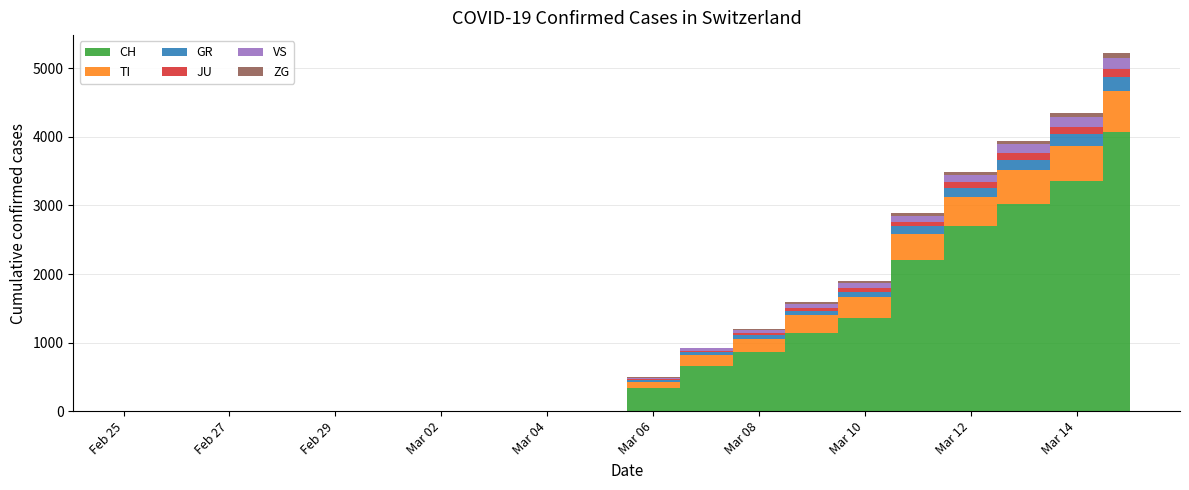

Reading left to right, extract all data points from this chart.

CH: 0	0	0	0	0	0	0	0	0	0	331	652	858	1139	1359	2200	2700	3028	3359	4075
TI: 0	0	0	0	0	0	0	0	0	0	98	161	190	258	300	385	430	491	512	600
GR: 0	0	0	0	0	0	0	0	0	0	28	45	60	70	85	110	130	150	170	195
JU: 0	0	0	0	0	0	0	0	0	0	12	22	30	40	50	65	80	95	105	120
VS: 0	0	0	0	0	0	0	0	0	0	20	35	45	58	72	90	110	128	145	165
ZG: 0	0	0	0	0	0	0	0	0	0	5	10	15	20	27	35	42	50	58	68